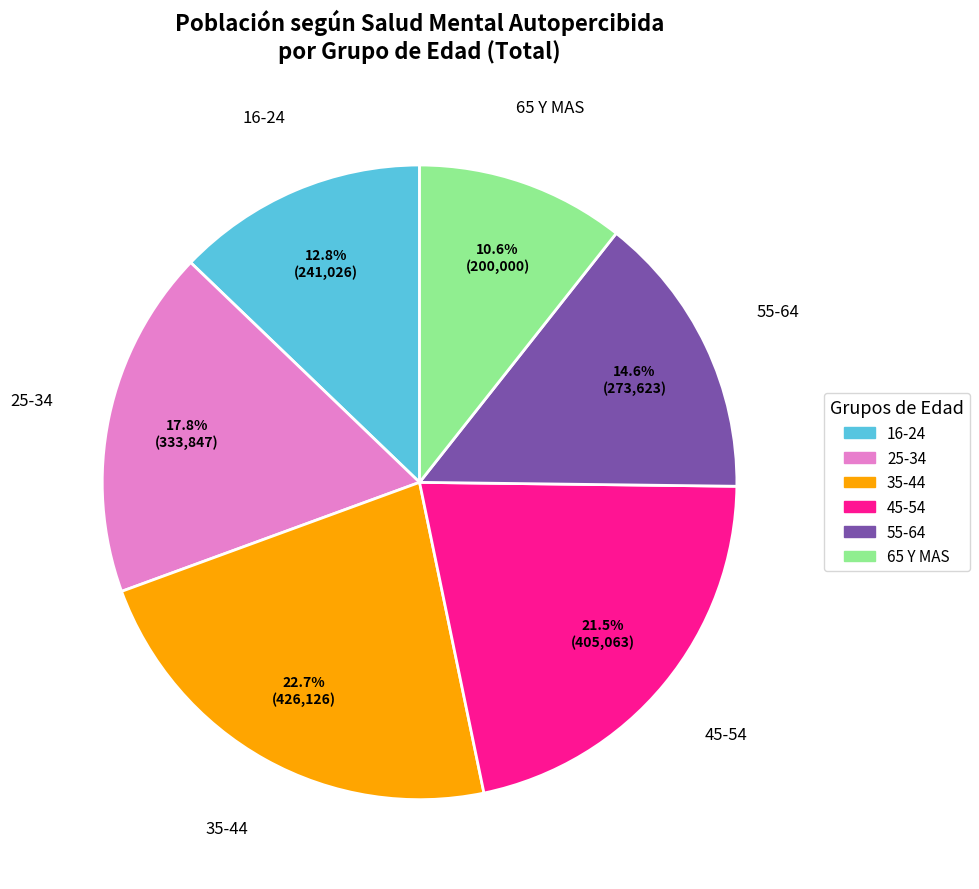

Between 65 Y MAS and 35-44, which is larger?

35-44